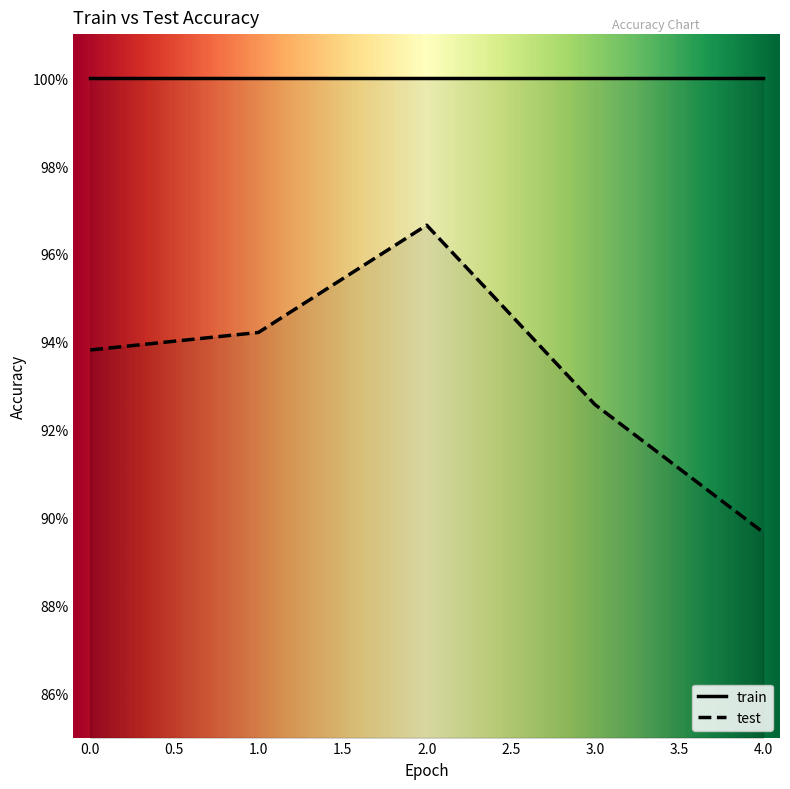

Rank the categories by value from highest to lowest.

2, 1, 0, 3, 4